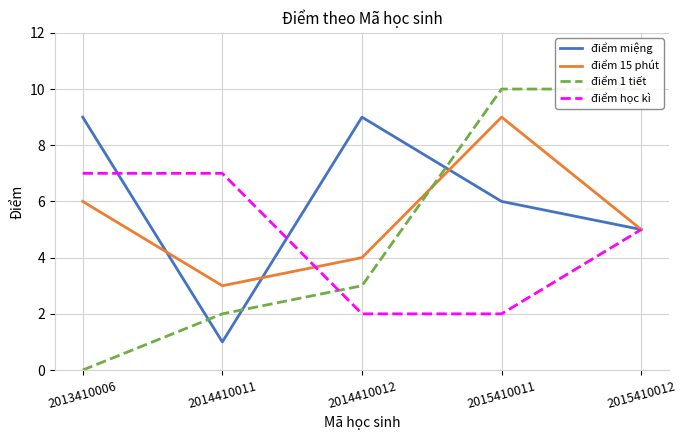

Rank the series by their average value, from lowest to highest.

điểm học kì, điểm 1 tiết, điểm 15 phút, điểm miệng